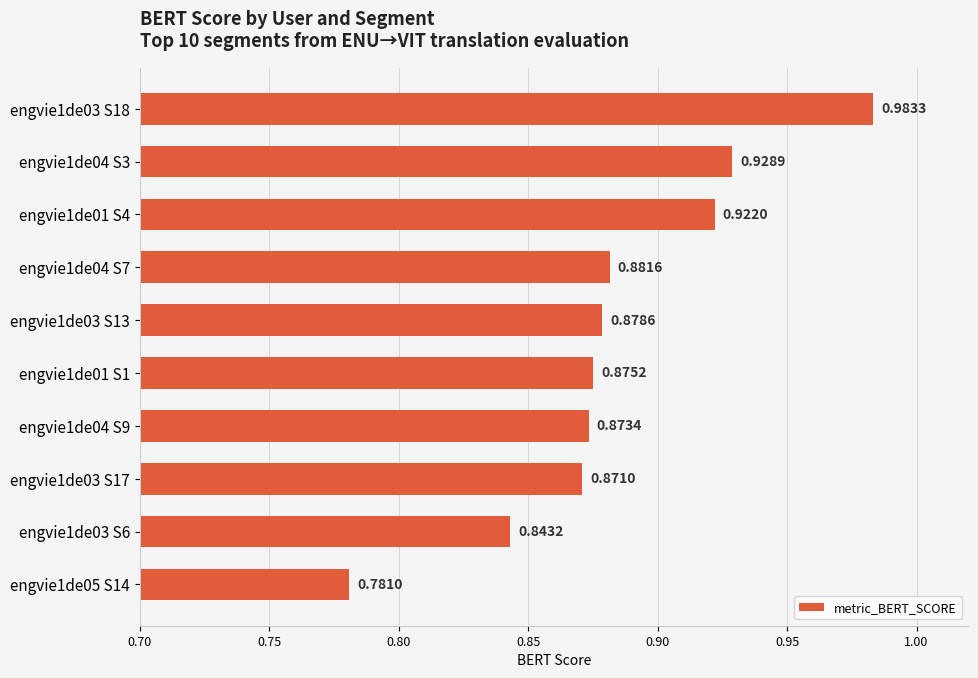

Which has a higher value, engvie1de05 S14 or engvie1de03 S17?

engvie1de03 S17